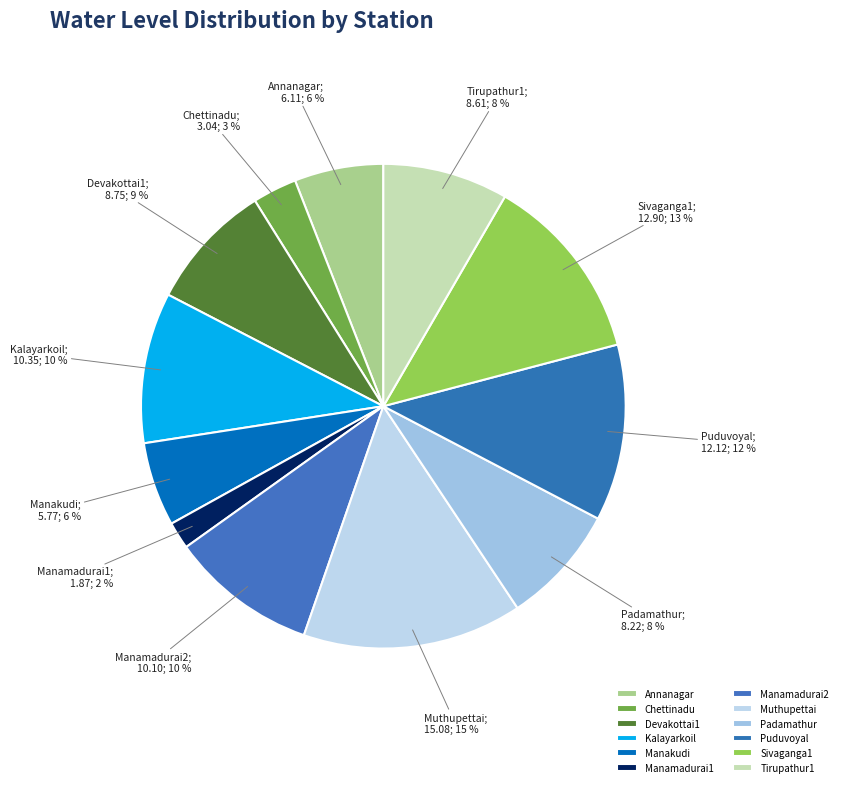

What portion of the pie excludes Chettinadu?

97.0%